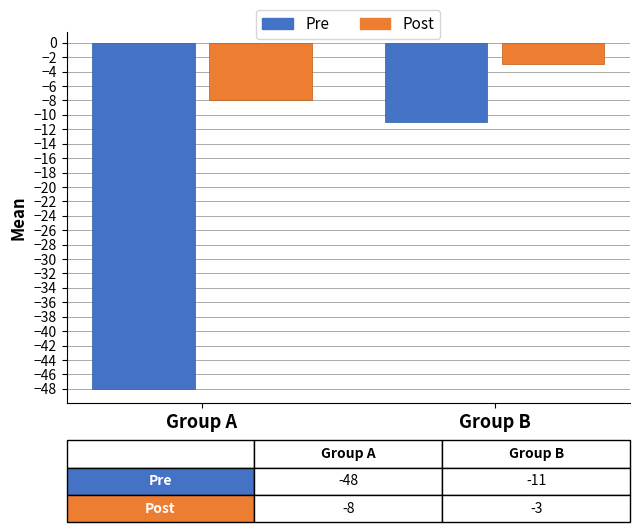

List the series in order of their overall mean, lowest first.

Pre, Post